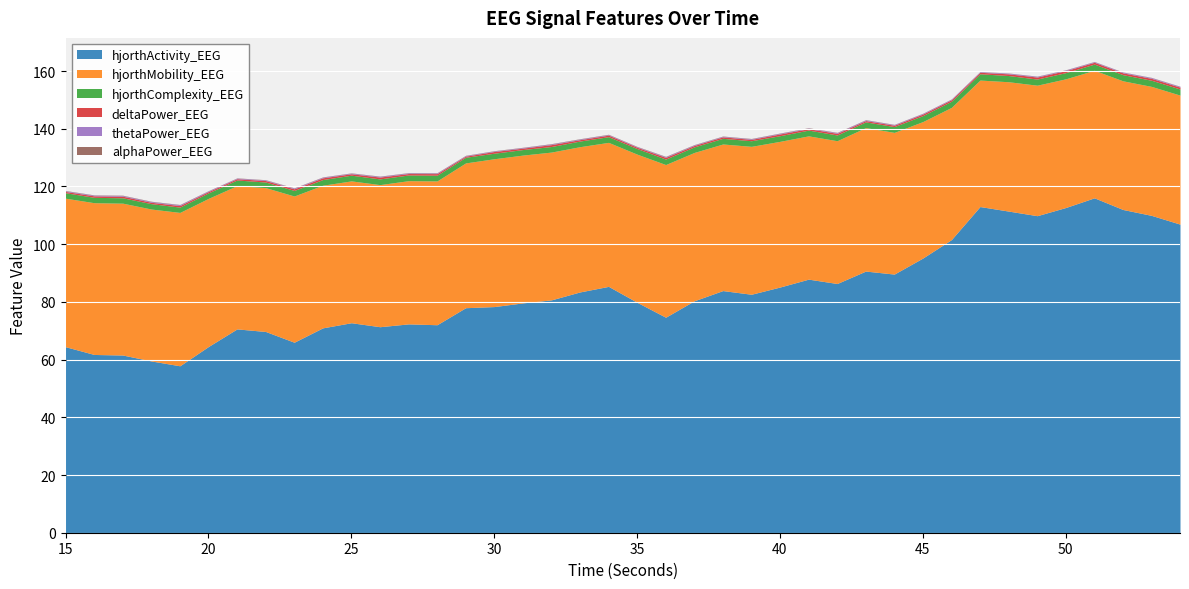

At which category does thetaPower_EEG reach its first local peak?

19